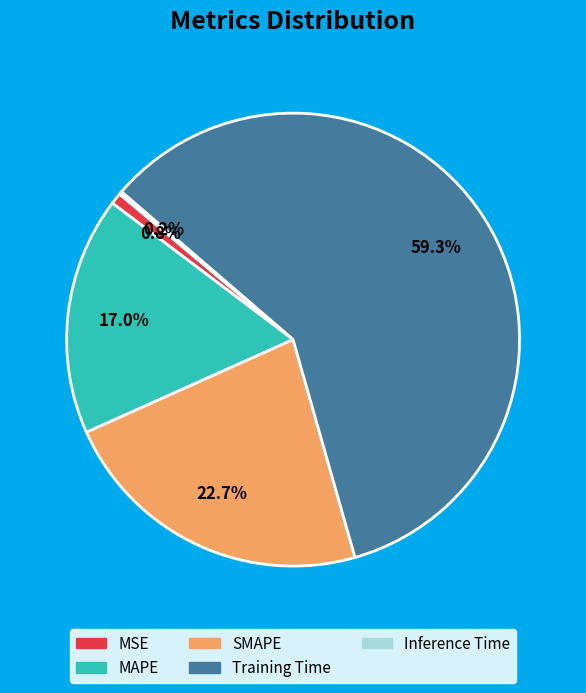

Does any single category account for the majority?

Yes